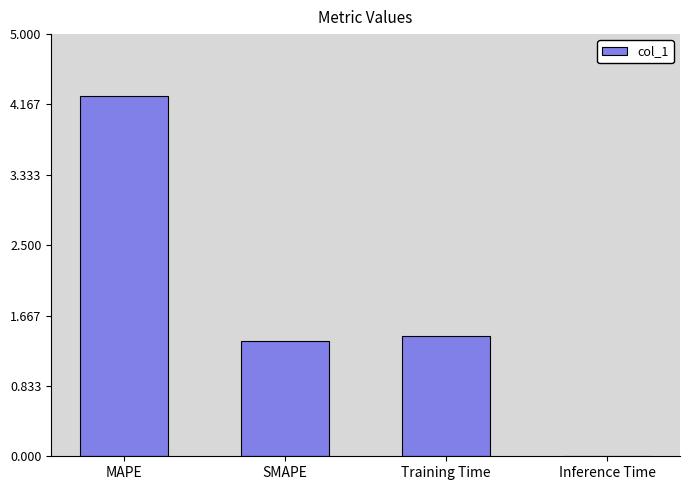

At which label is the value closest to 2?

Training Time